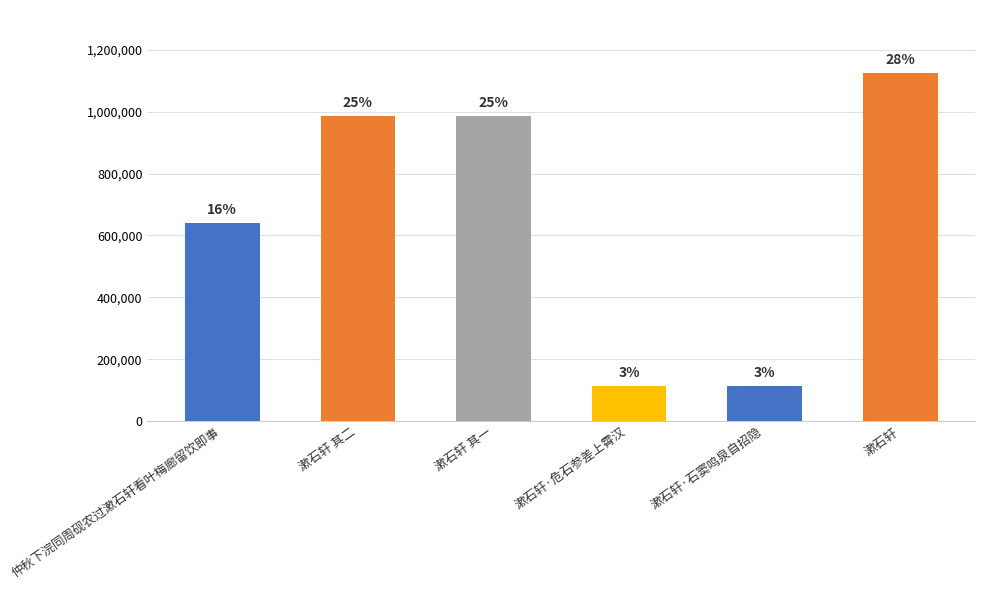

What is the sum of all values?

3963175